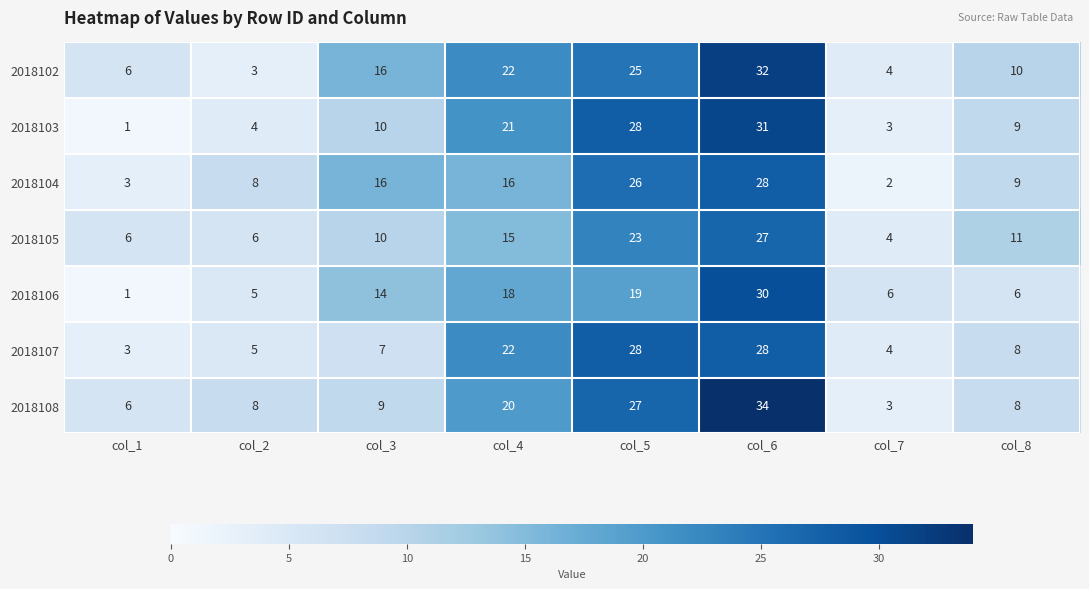

What is the difference between the 2018105 values at col_2 and col_8?

5